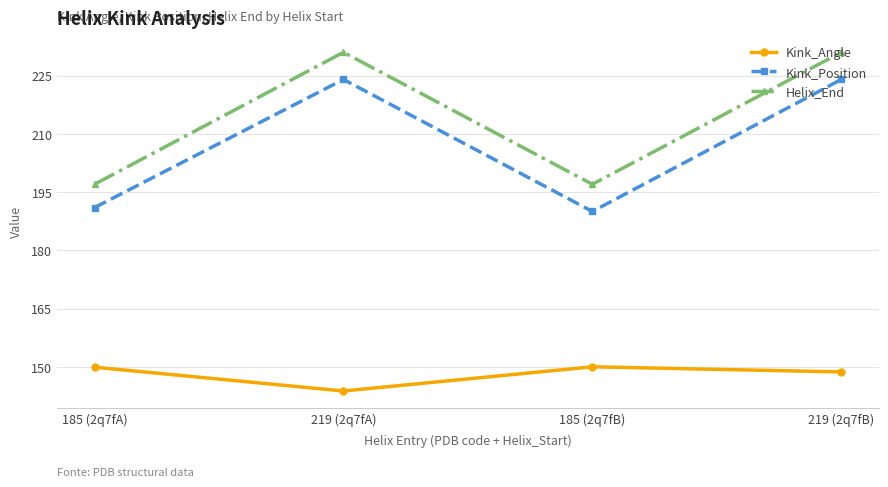

True or false: Kink_Position has more than 1 interior local peaks.

False